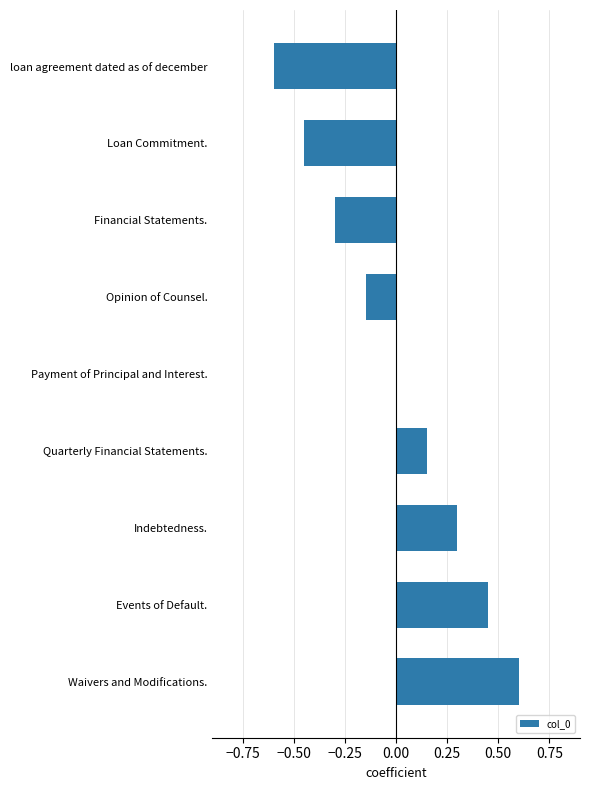

Does the chart contain stacked bars?

No